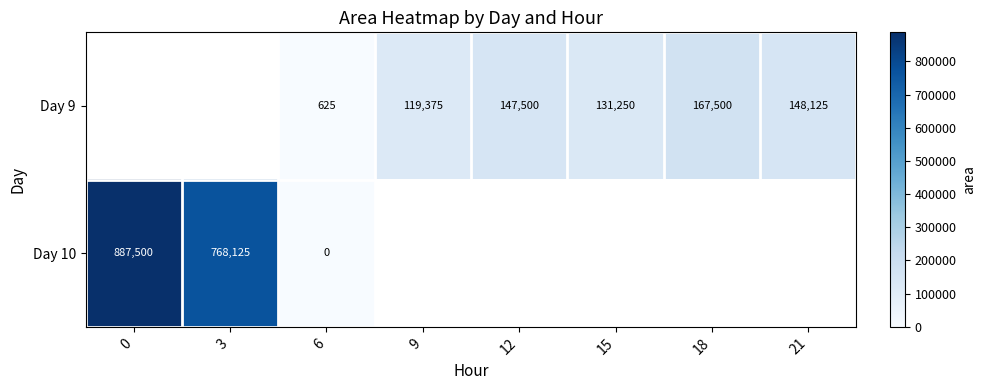

Is it true that Day 9 equals 170 at 6?

False